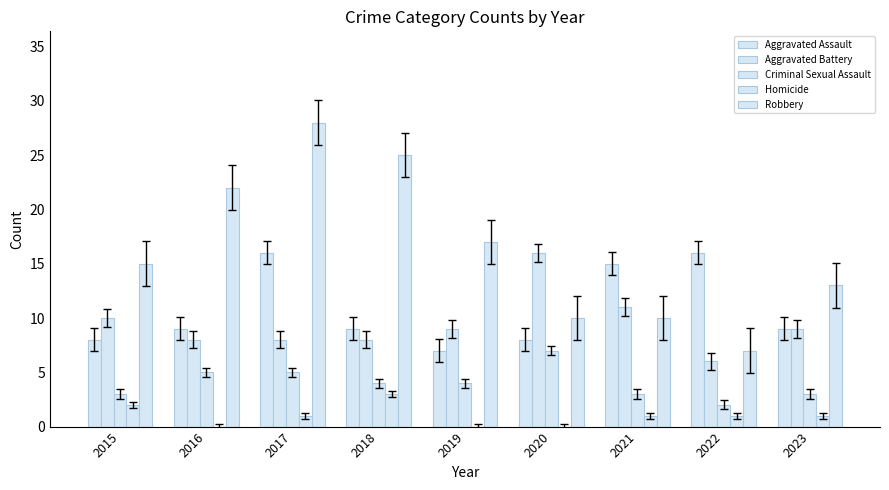

True or false: Criminal Sexual Assault has a value of 3 at 2022.

False